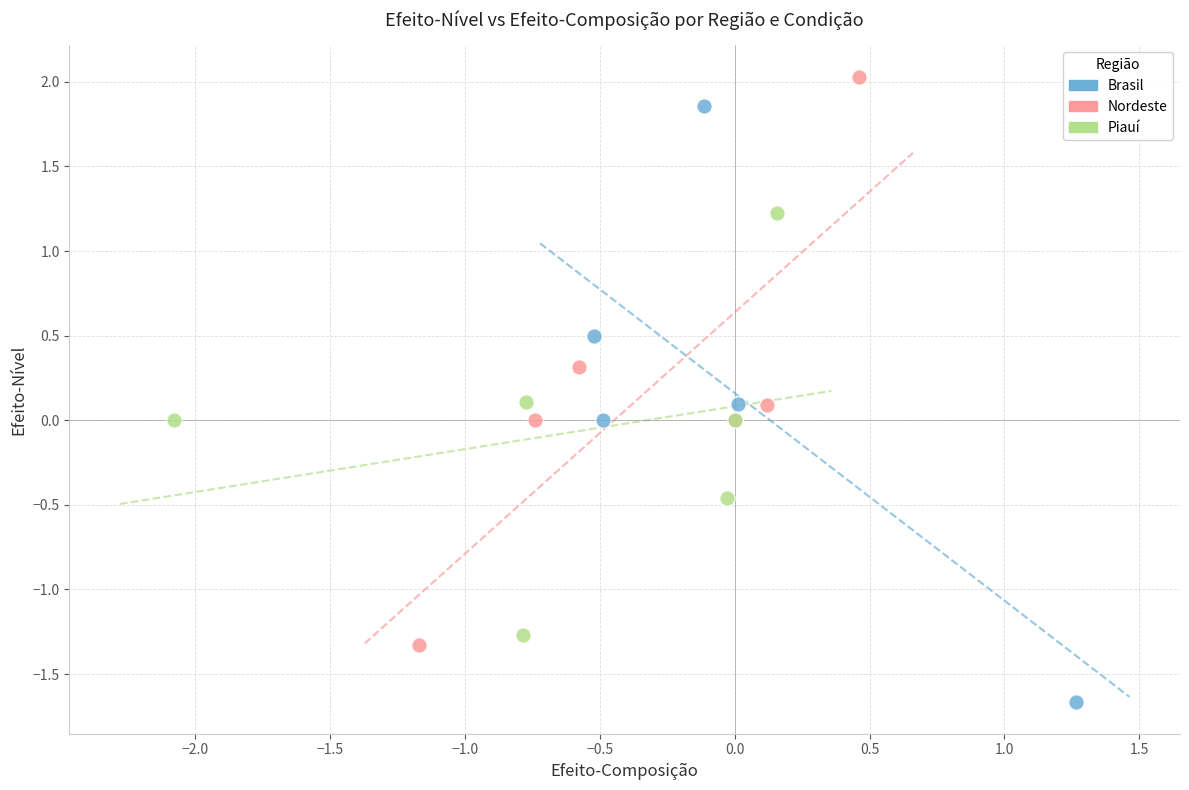

Which series has the widest spread of Y values?

Brasil